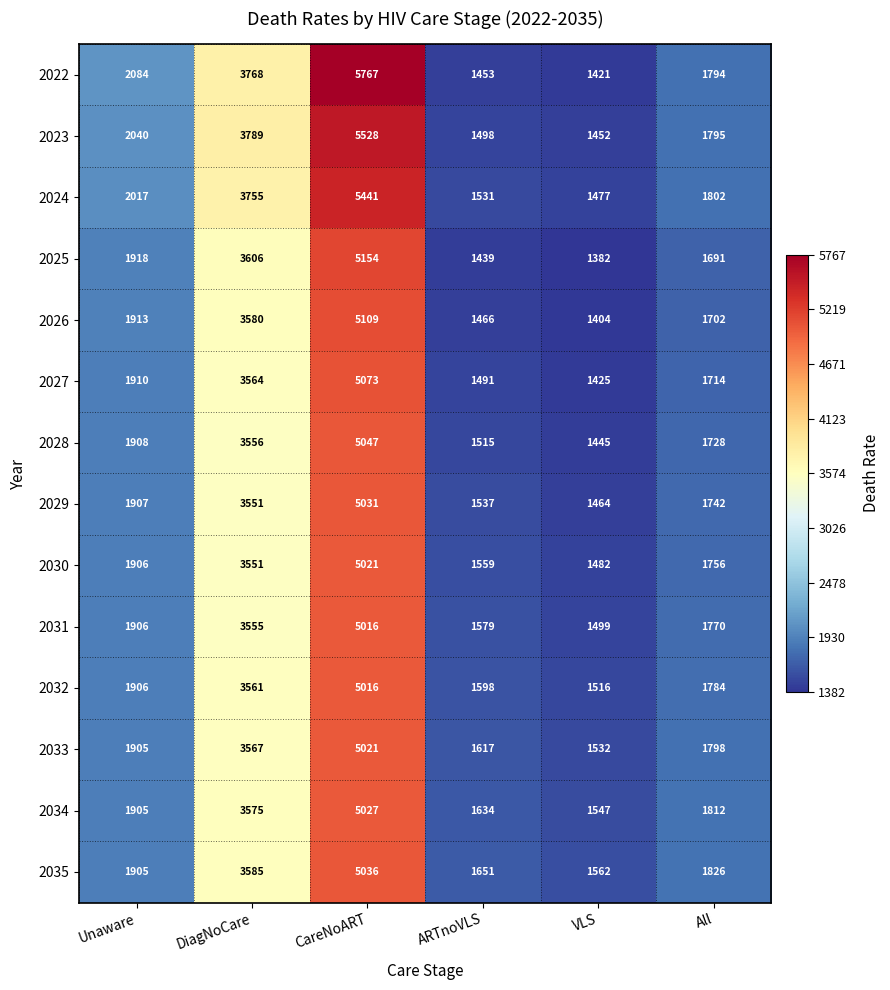

Between Unaware and All, which series saw the biggest shift?

2022